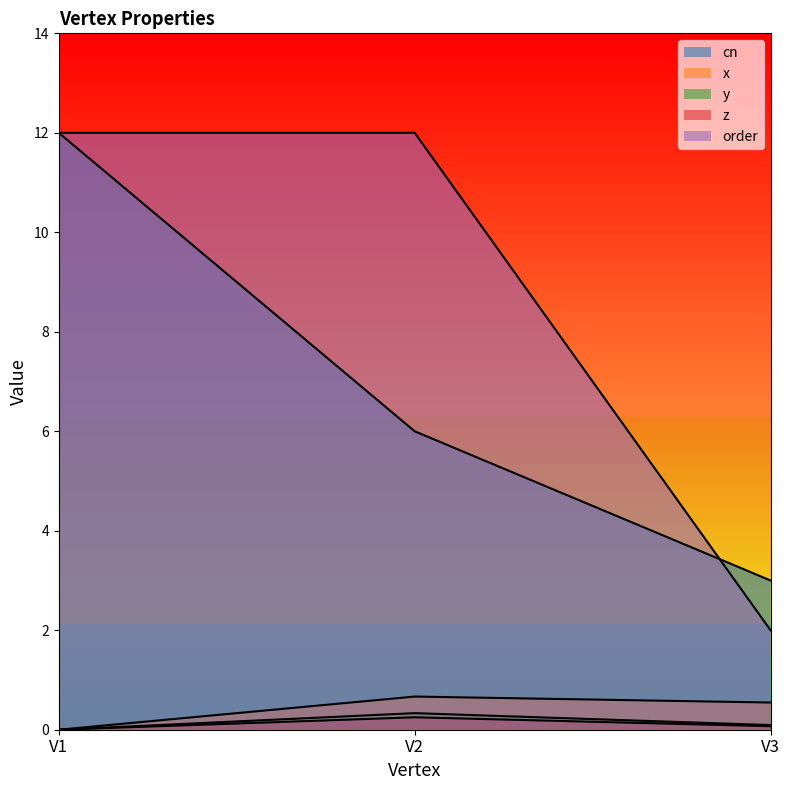

The value of y at V1 is 0.0. True or false?

True